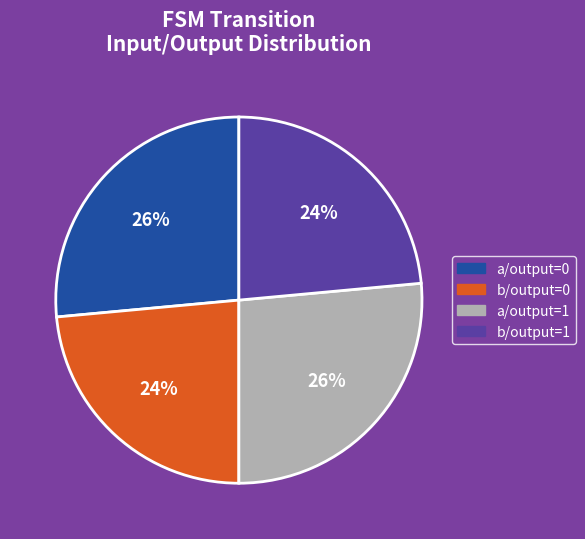

To the nearest percent, what is the average slice percentage?

25%